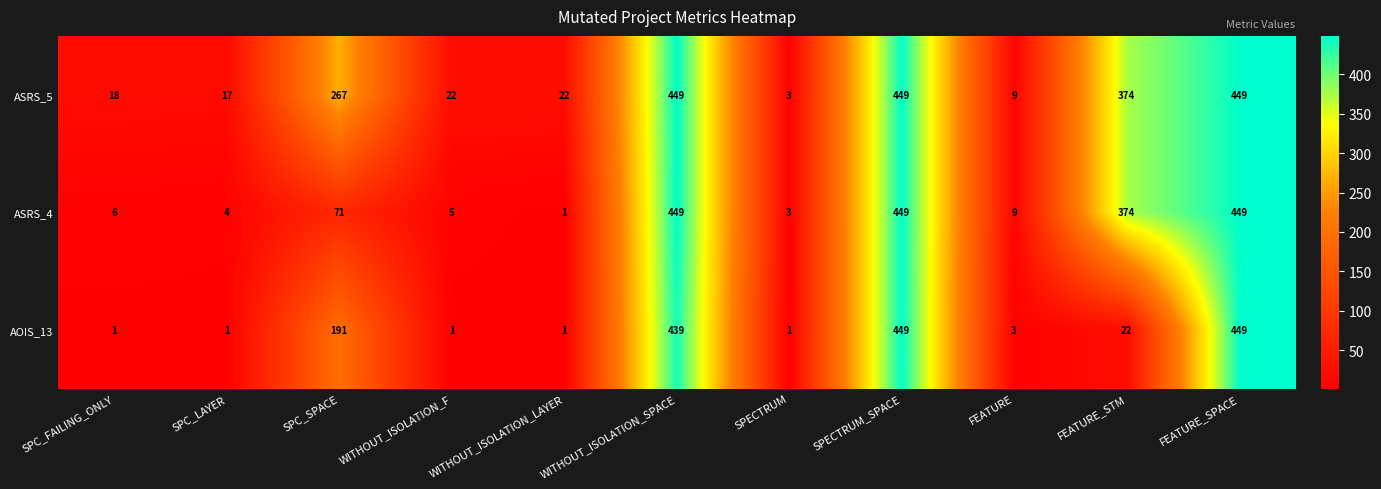

Between WITHOUT_ISOLATION_LAYER and SPECTRUM, which series saw the biggest shift?

ASRS_5